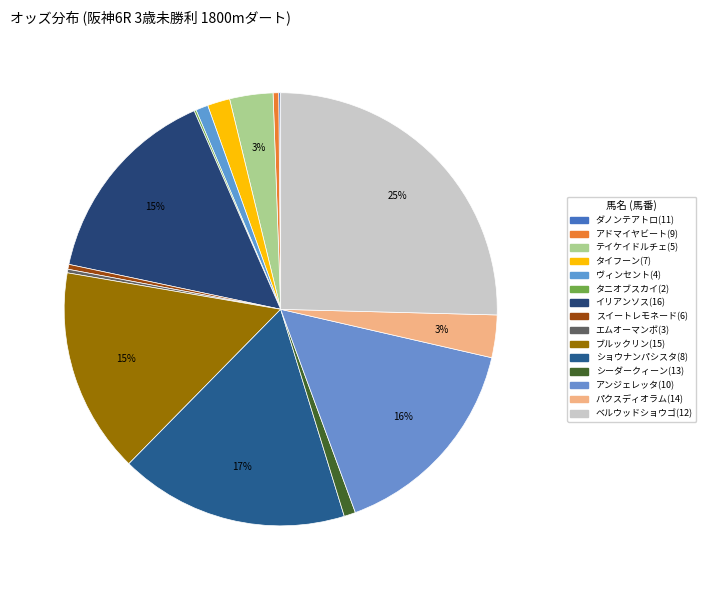

Combined, do エムオーマンボ(3) and イリアンソス(16) account for over 50%?

No